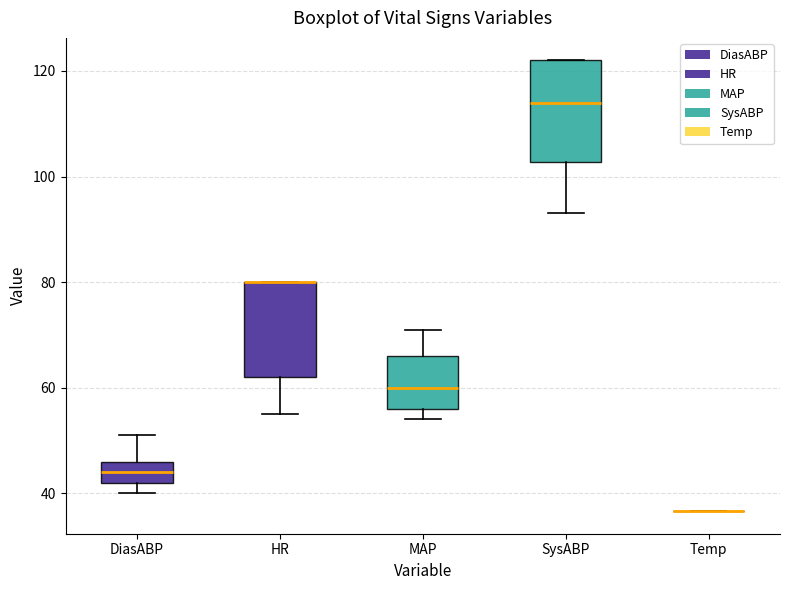

Reading left to right, transcribe this box plot: for each box, give where its median line is, the range the box spans, and where its two whiskers end, as read against the y-axis. The values are not printed on the chart, so give them approximately, as read against the axis.

DiasABP: median 44, box 42 to 46, whiskers 40 to 52
HR: median 80 (drawn on the box's upper edge), box 62 to 80, whiskers 56 to 80
MAP: median 60, box 56 to 66, whiskers 54 to 72
SysABP: median 114, box 102 to 122, whiskers 94 to 122
Temp: box collapsed to a line at 36, whiskers 36 to 36